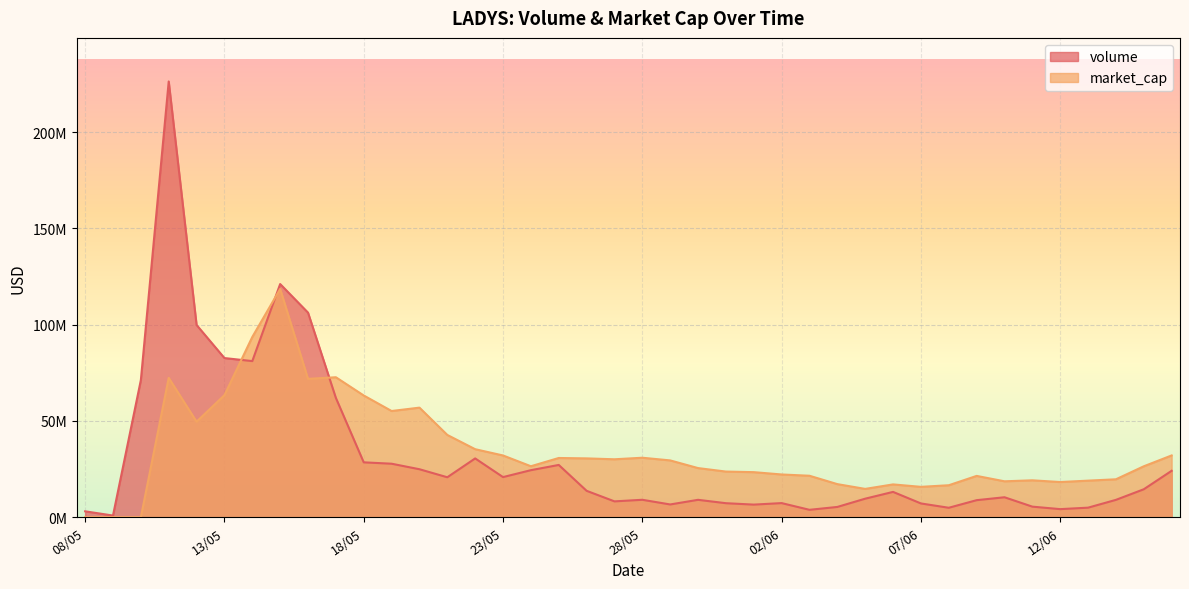

What is the total value across all series at 27/05?

38314642.8